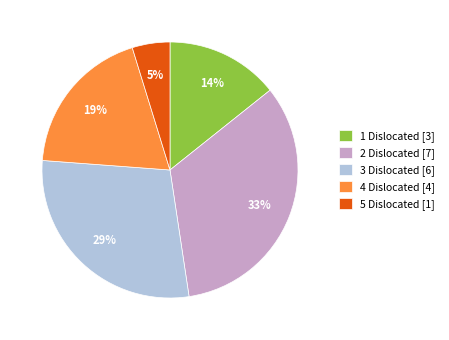

Is it true that 2 Dislocated is 27% of the pie?

False